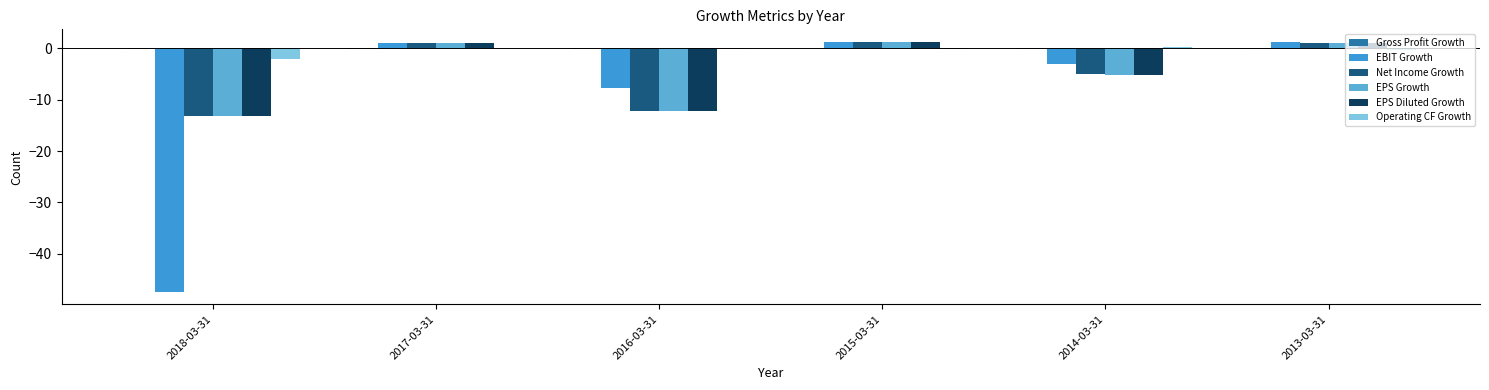

True or false: Gross Profit Growth has a value of -0.1 at 2016-03-31.

True